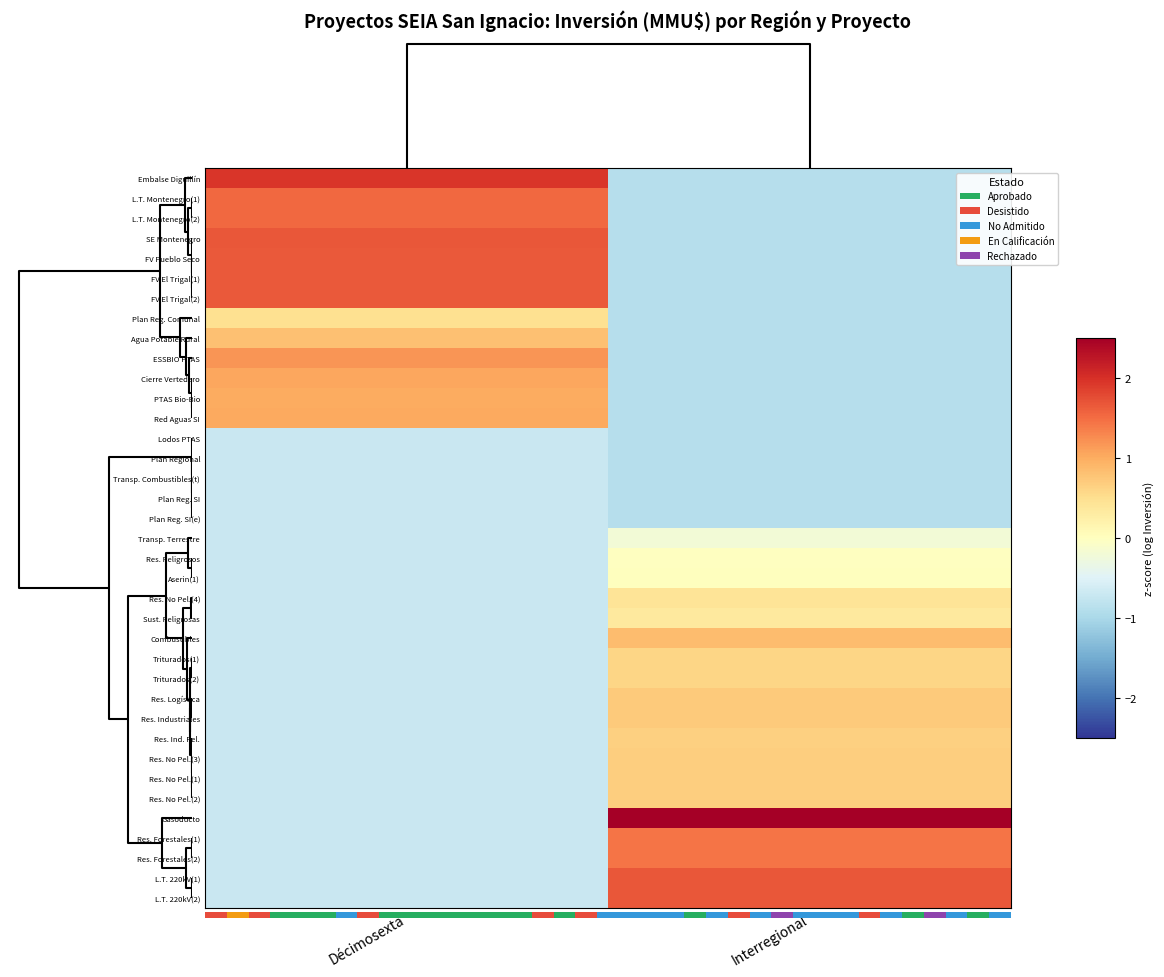

How many data points in Res. No Pel.(4) are above 0?

1